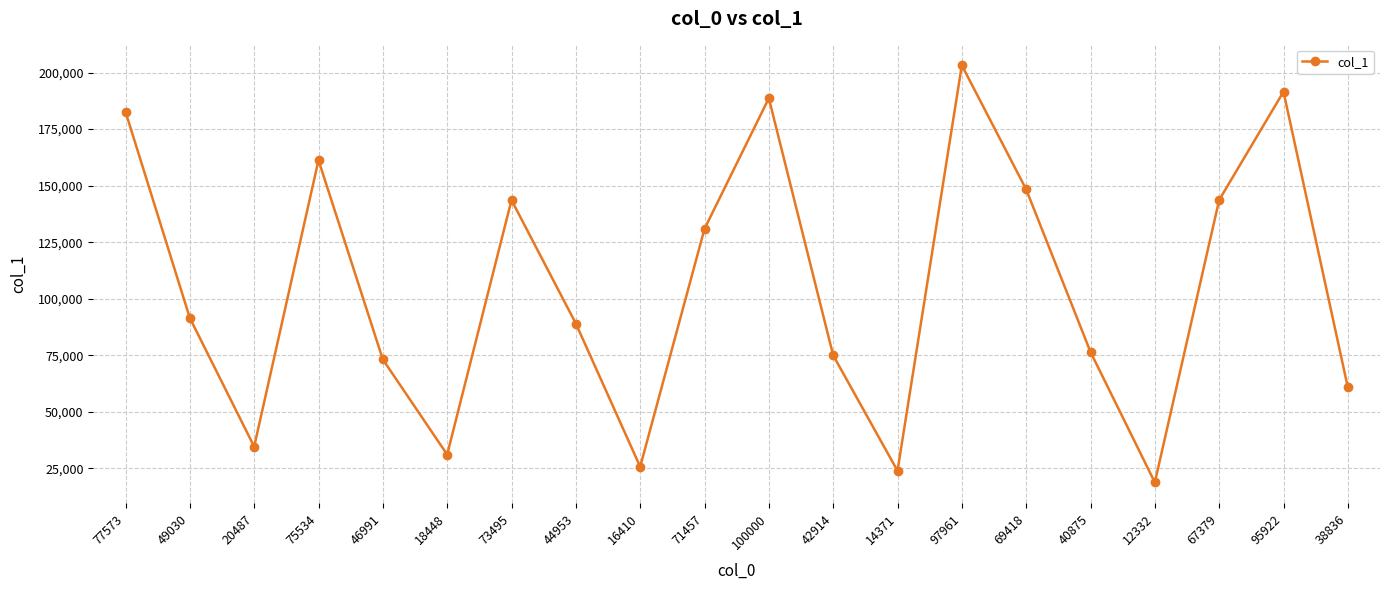

What is the label of the 1st point from the right?

38836